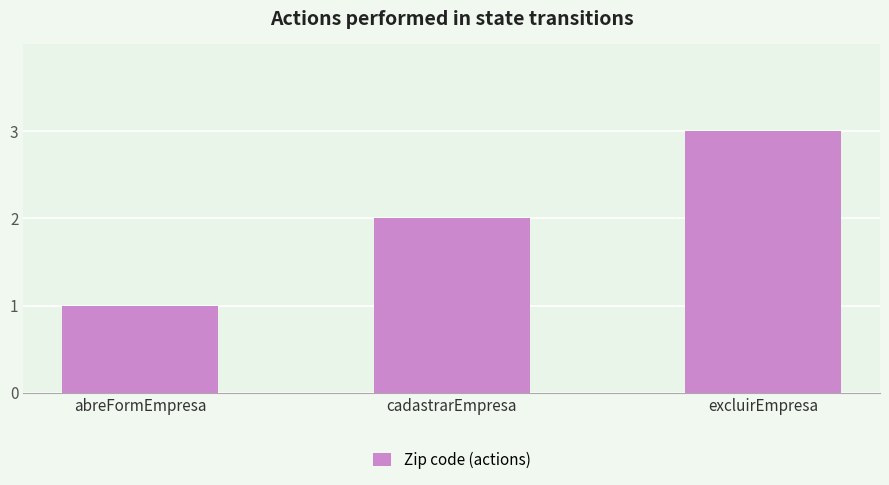

What is the change in value from abreFormEmpresa to cadastrarEmpresa?

+1